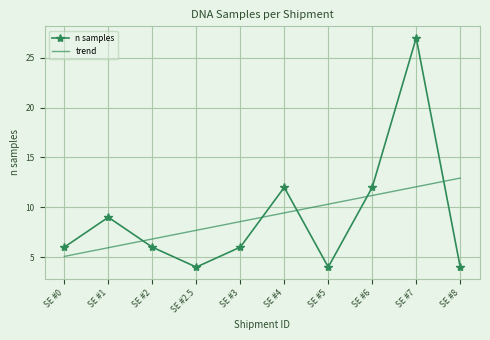

Rank the categories by trend value from lowest to highest.

SE #0, SE #1, SE #2, SE #2.5, SE #3, SE #4, SE #5, SE #6, SE #7, SE #8